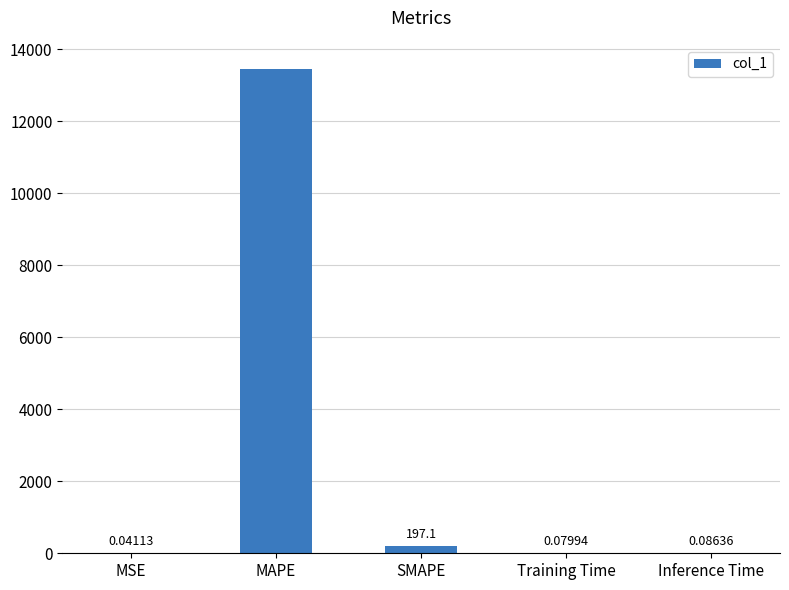

Which category has the highest value across all series?

MAPE